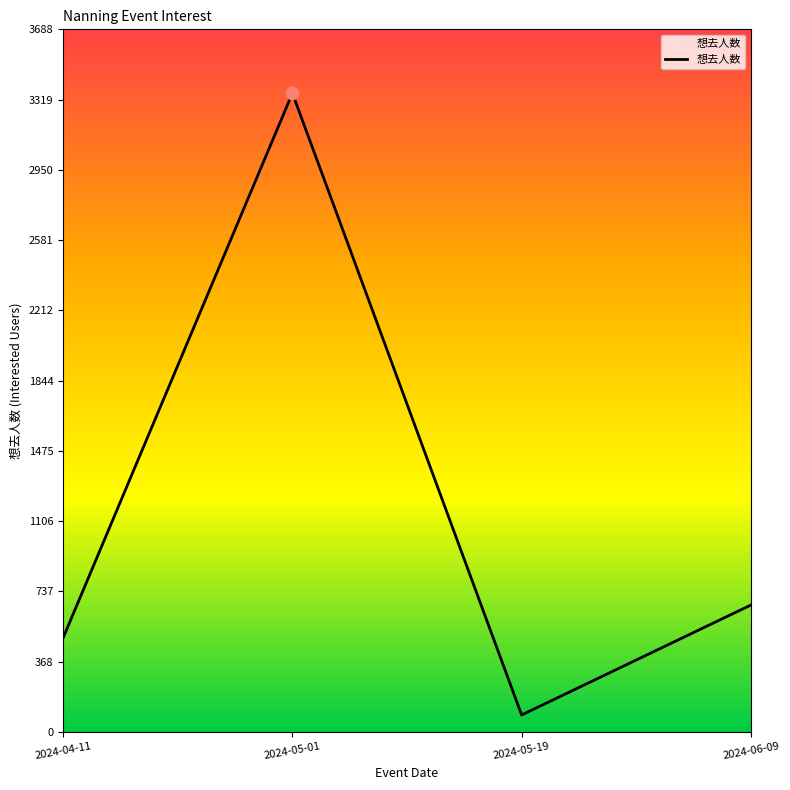

What is the change in value from 2024-04-11 to 2024-06-09?

+172